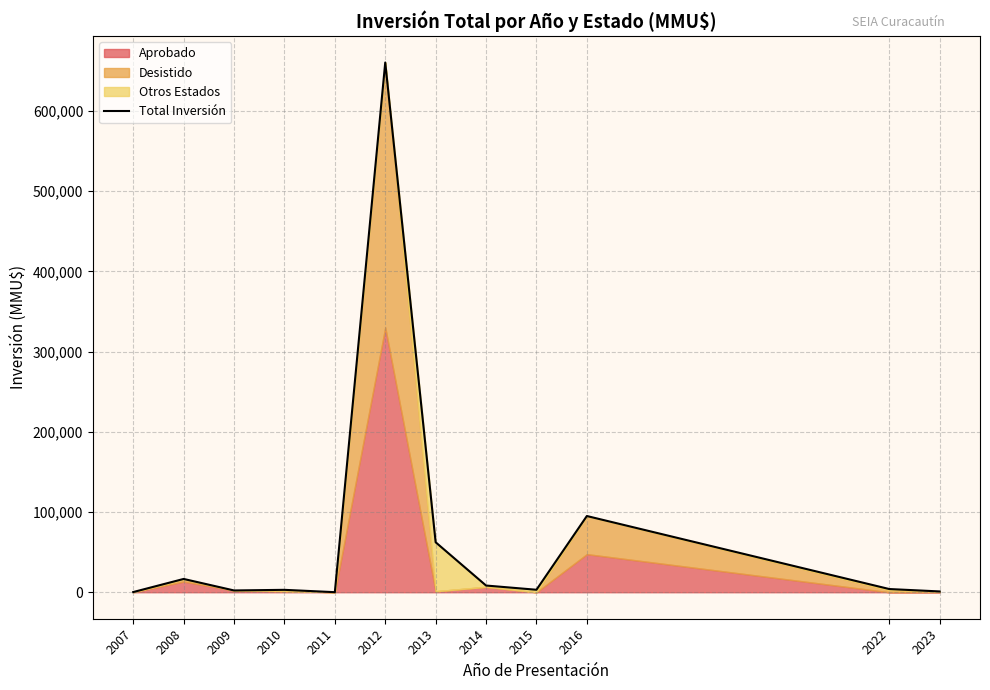

Reading left to right, transcribe all the data shown in this chart.

2007=234	2008=16573	2009=2228	2010=3000	2011=80	2012=660220	2013=62289	2014=8370	2015=3100	2016=95000	2022=4000	2023=1000